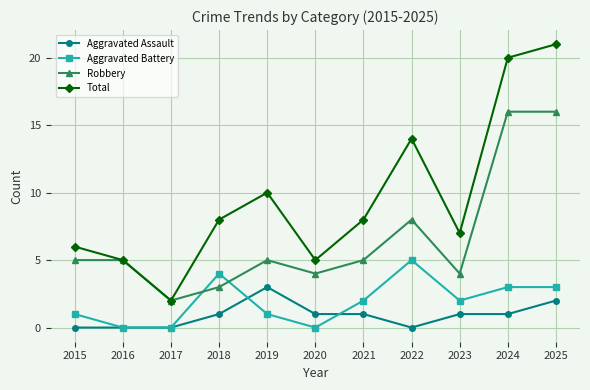

What is the spread (max minus min) of values at 2015?

6